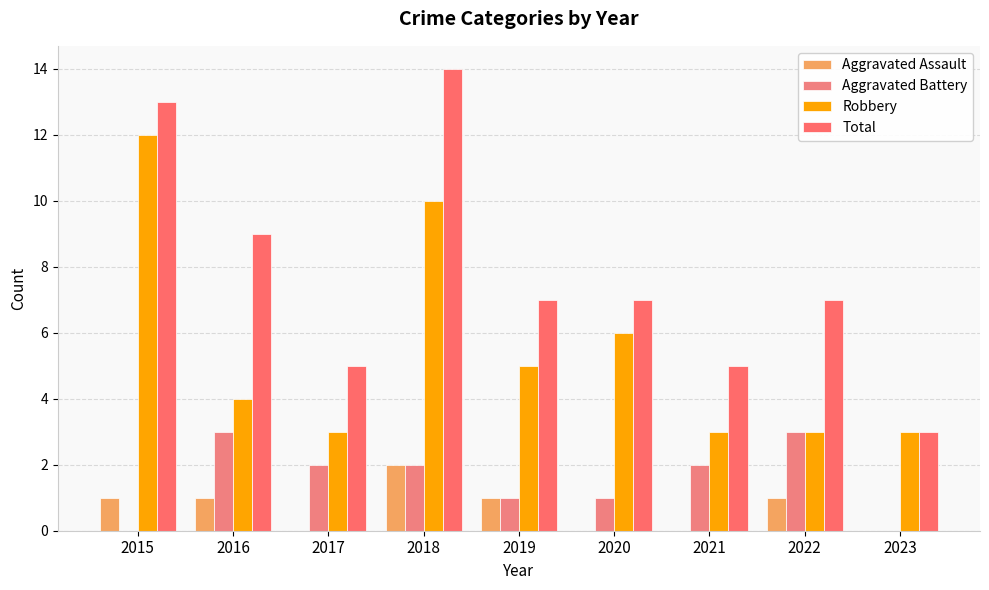

What is the sum of the Robbery values at 2021 and 2018?

13